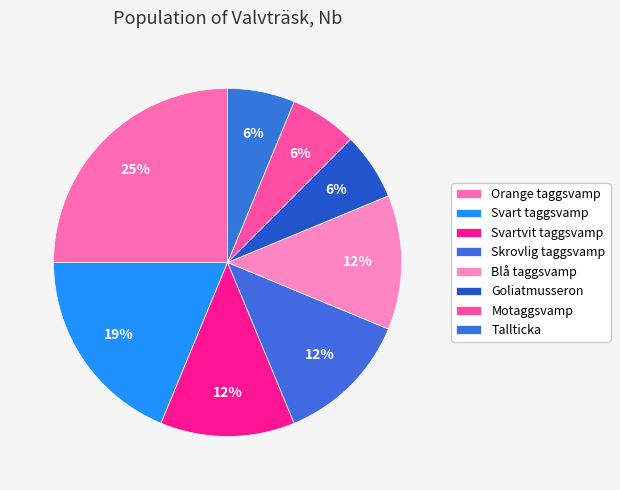

To the nearest percent, what is the combined percentage of Tallticka and Motaggsvamp?

12%